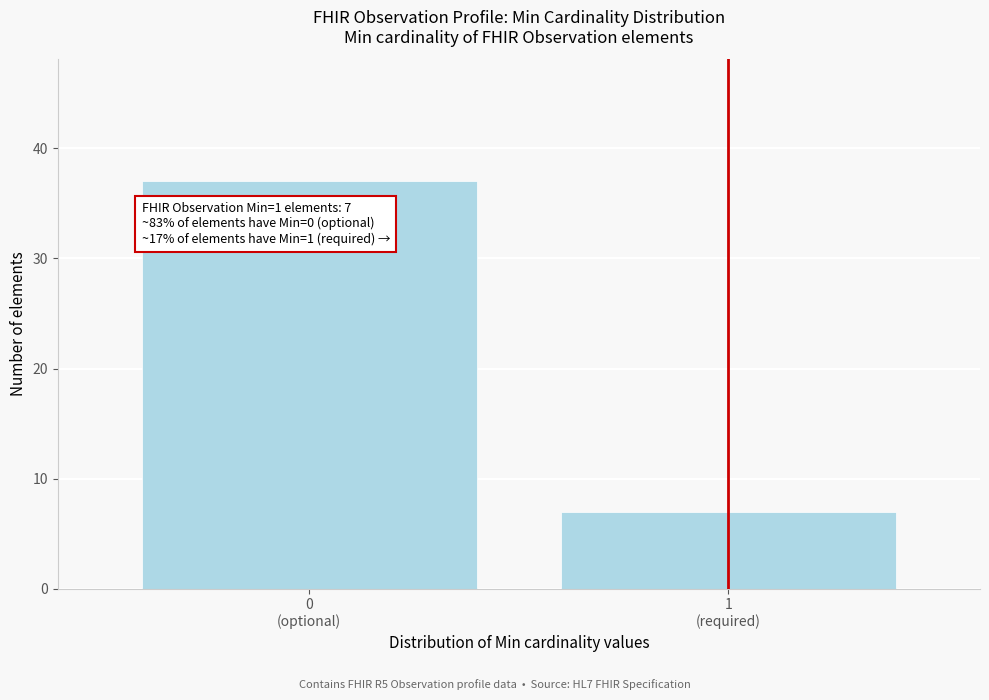

Reading right to left, what are all the values shown in this chart?

7	37